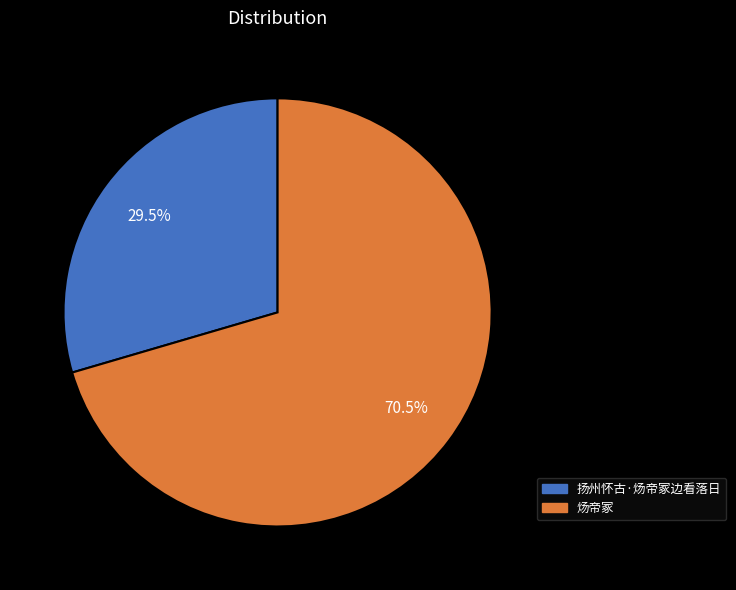

How many slices are in this pie chart?

2